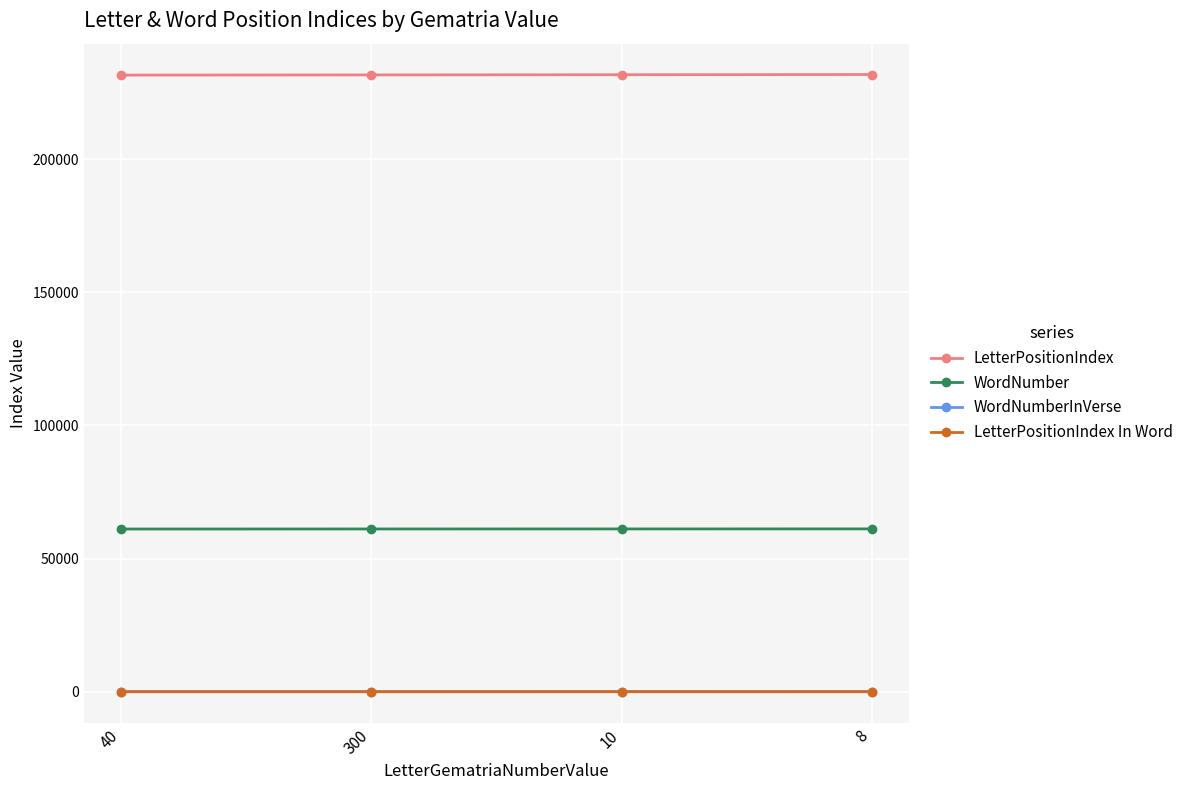

What is the average value of the LetterPositionIndex series?

231627